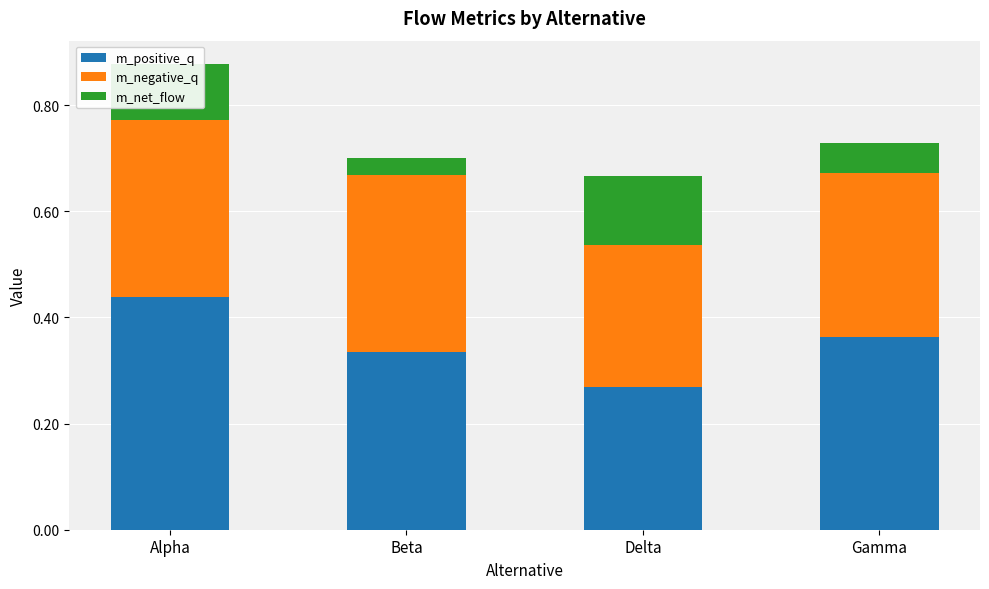

How many bars are there in total?

12